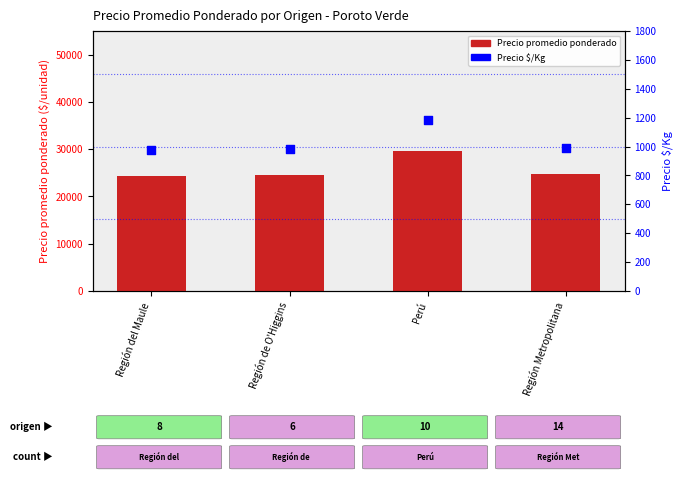

At which category is the sum across all series the highest?

Perú